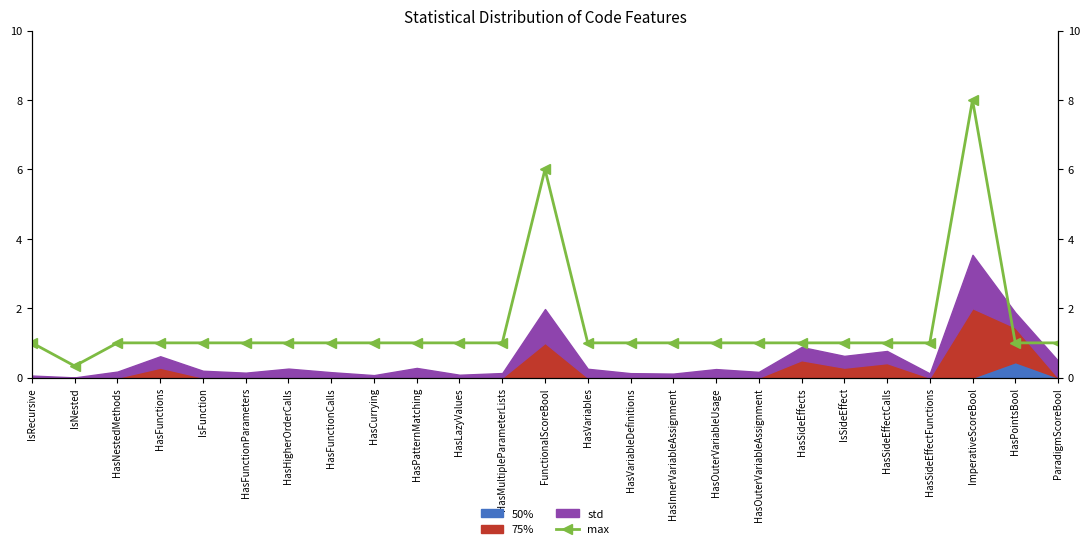

How many lines are shown in the chart?

1